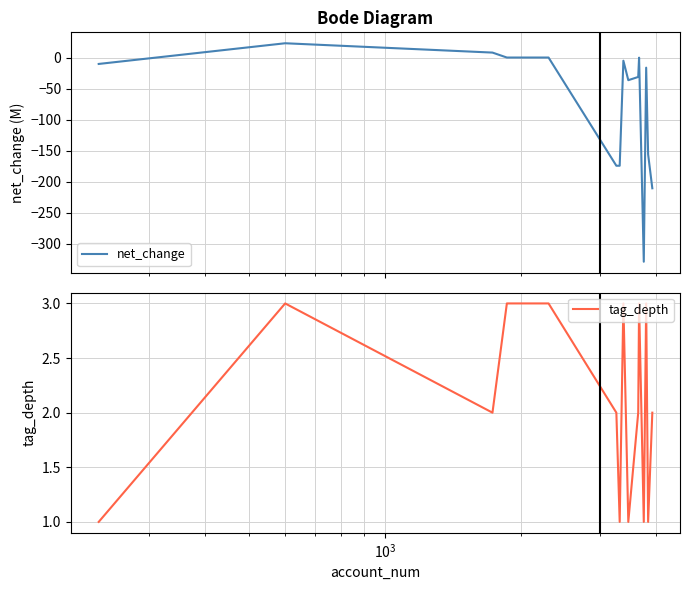

Reading left to right, transcribe all the data shown in this chart.

net_change: -10.2	23.2	8.2	0.2	0.2	-174.5	-174.5	-5.0	-36.4	-31.2	-0.0	-329.4	-16.2	-156.1	-210.8
tag_depth: 1.0	3.0	2.0	3.0	3.0	2.0	1.0	3.0	1.0	2.0	3.0	1.0	3.0	1.0	2.0